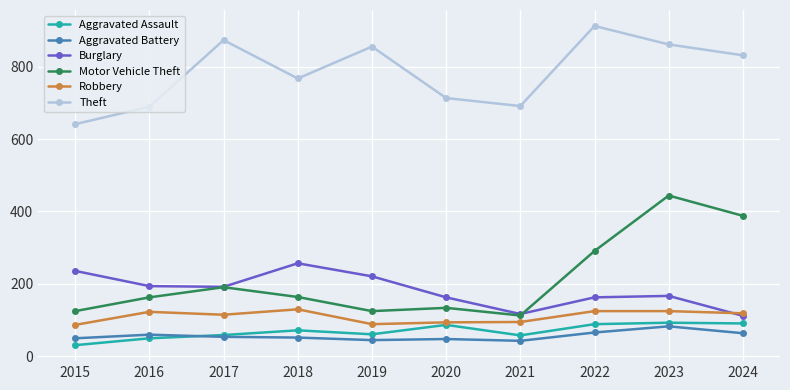

Which series changed the most between 2015 and 2022?

Theft